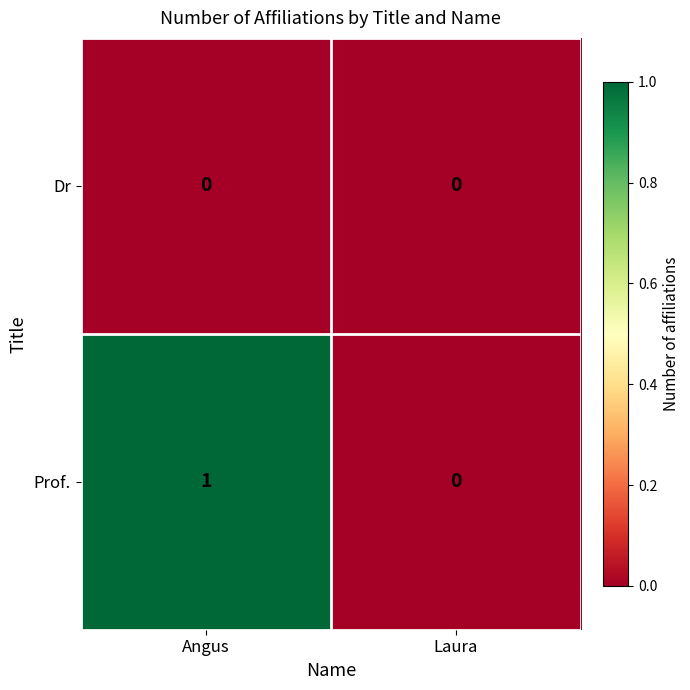

Which series has the largest total across all categories?

Prof.